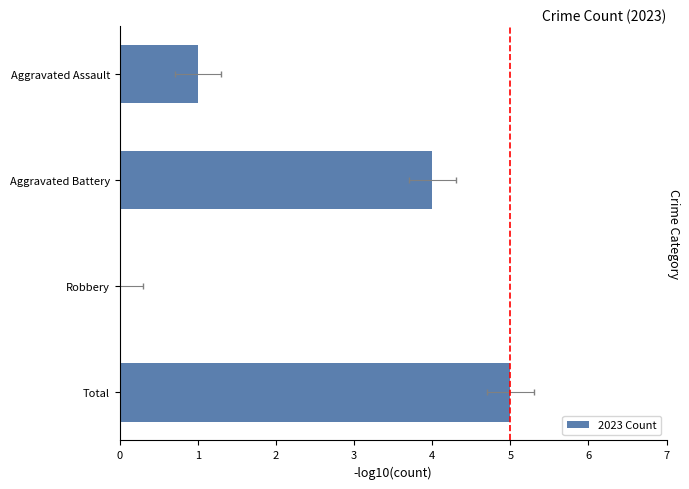

What is the difference between the maximum and minimum values?

5